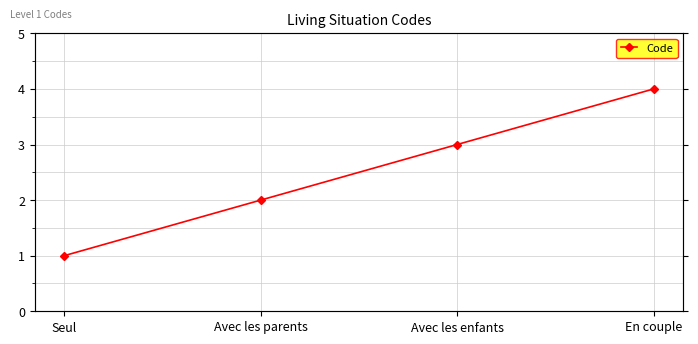

Between Seul and Avec les parents, which is larger?

Avec les parents